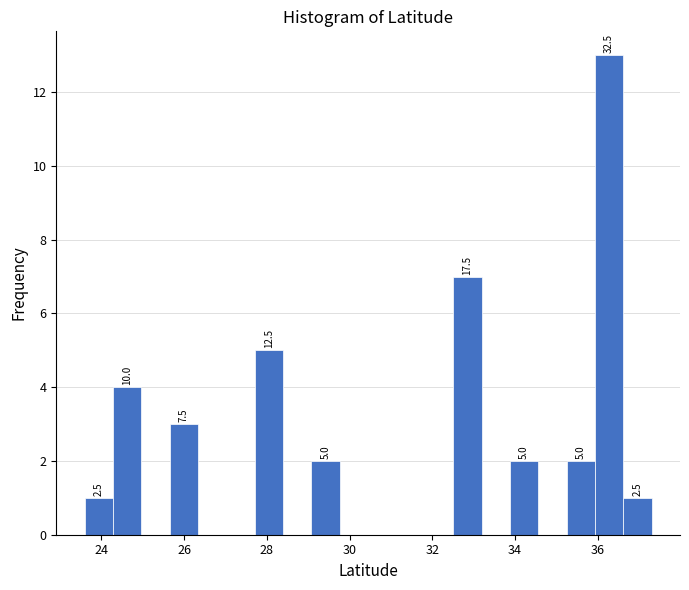

Read against the x-axis, roughly where is the centre of the tallest bar?

36.2